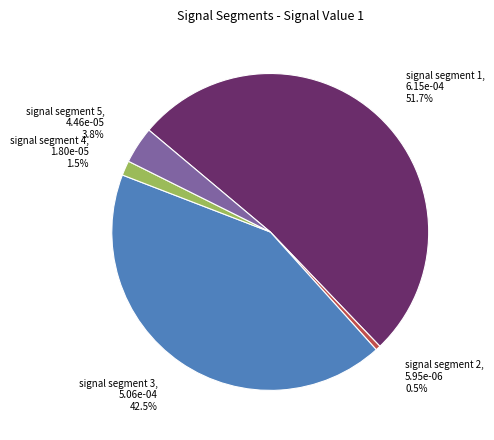

How many segments does this pie chart have?

5